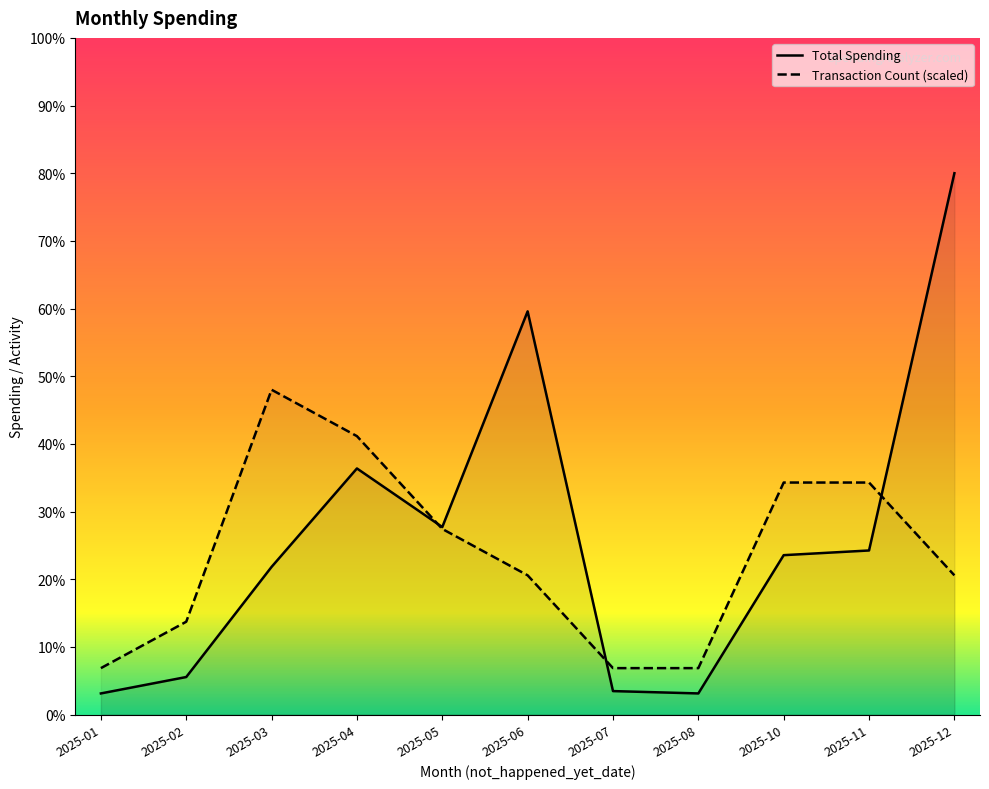

Reading right to left, what are all the values shown in this chart?

Total Spending: 2025-12=115.5	2025-11=35.0	2025-10=34.0	2025-08=4.5	2025-07=5.0	2025-06=86.0	2025-05=40.0	2025-04=52.5	2025-03=31.5	2025-02=8.0	2025-01=4.5
Transaction Count: 2025-12=29.7	2025-11=49.5	2025-10=49.5	2025-08=9.9	2025-07=9.9	2025-06=29.7	2025-05=39.6	2025-04=59.4	2025-03=69.3	2025-02=19.8	2025-01=9.9